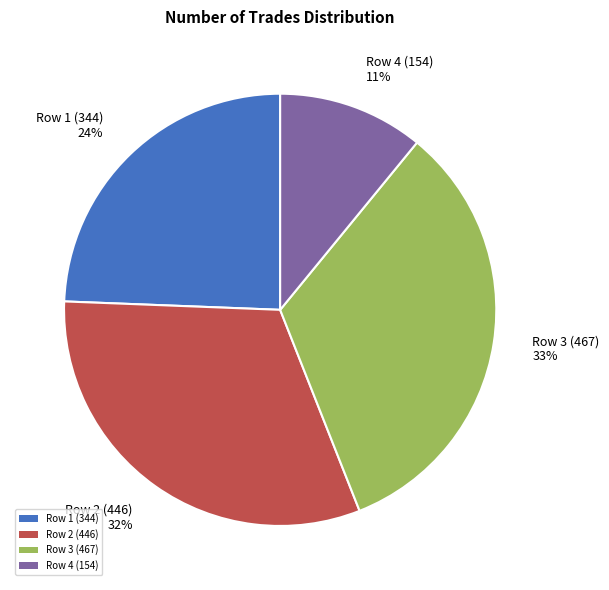

Is there a majority slice in this chart?

No